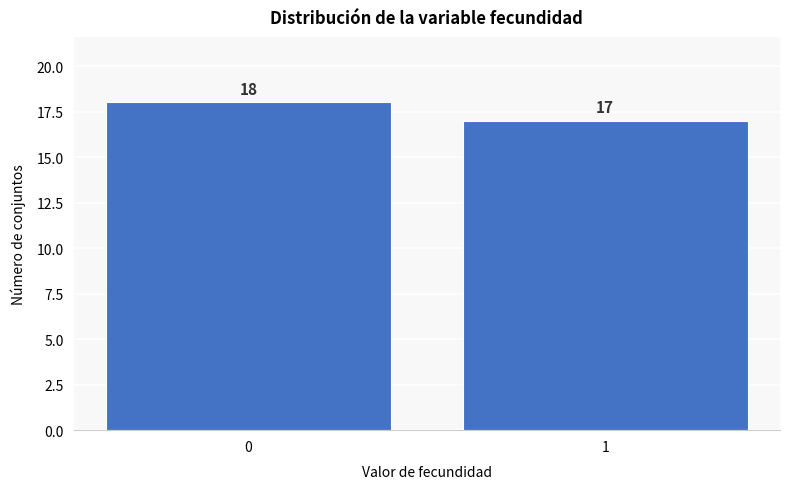

Reading right to left, list all the values displayed in this chart.

1=17	0=18